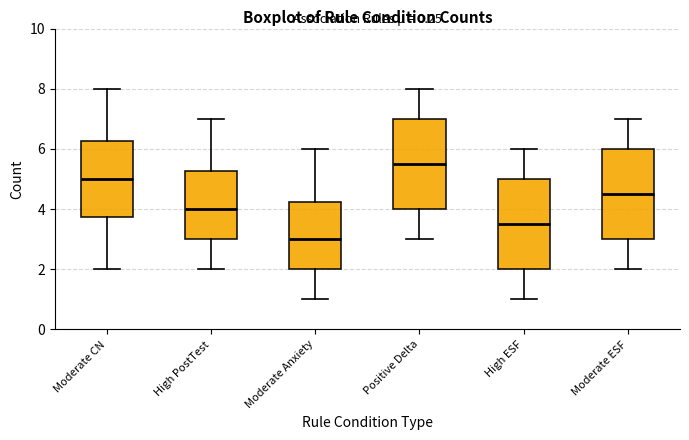

Reading left to right, read every box against the y-axis: the position of its median line, the range the box covers, and the ends of its whiskers. The values are not printed on the chart, so give them approximately, as read against the axis.

Moderate CN: median 5.0, box 3.8 to 6.2, whiskers 2.0 to 8.0
High PostTest: median 4.0, box 3.0 to 5.2, whiskers 2.0 to 7.0
Moderate Anxiety: median 3.0, box 2.0 to 4.2, whiskers 1.0 to 6.0
Positive Delta: median 5.6, box 4.0 to 7.0, whiskers 3.0 to 8.0
High ESF: median 3.6, box 2.0 to 5.0, whiskers 1.0 to 6.0
Moderate ESF: median 4.6, box 3.0 to 6.0, whiskers 2.0 to 7.0